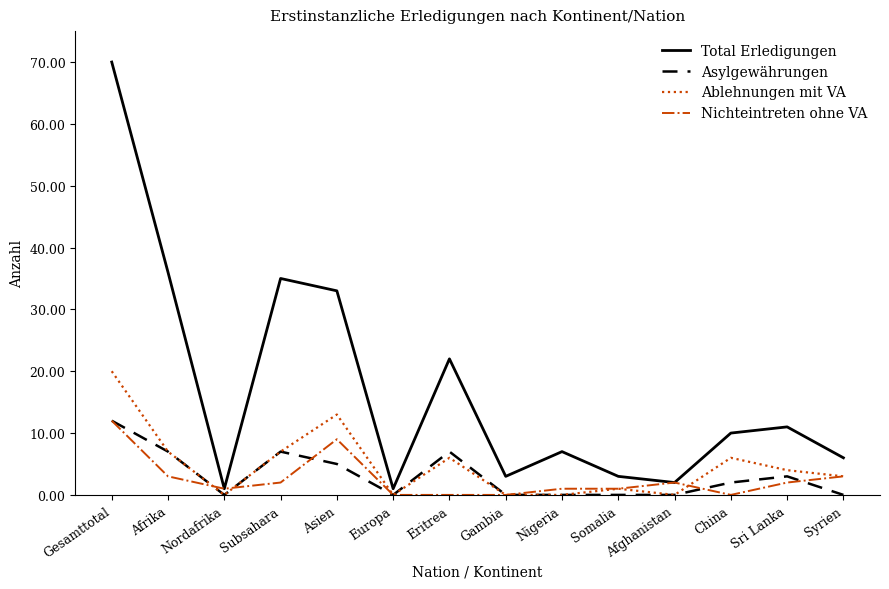

How many series are shown in this chart?

4